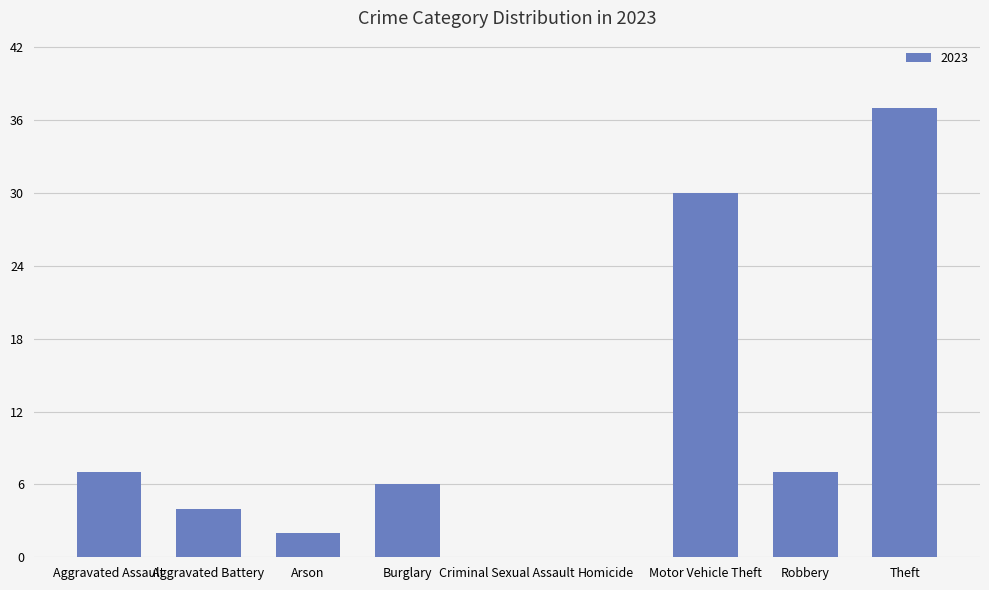

Reading right to left, transcribe all the data shown in this chart.

Theft=37	Robbery=7	Motor Vehicle Theft=30	Homicide=0	Criminal Sexual Assault=0	Burglary=6	Arson=2	Aggravated Battery=4	Aggravated Assault=7